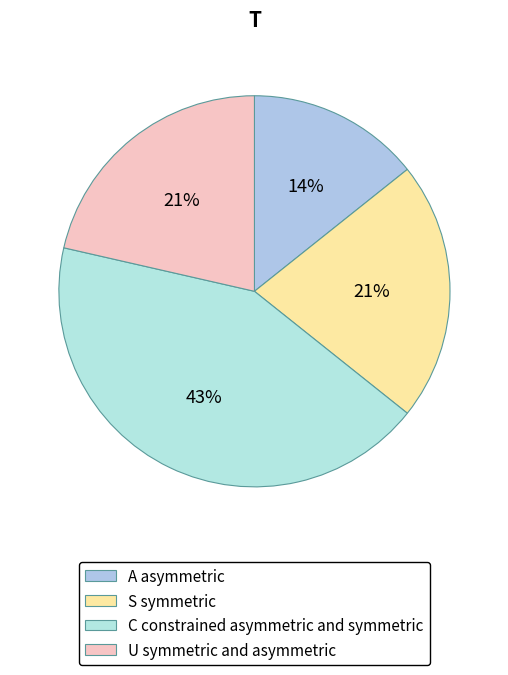

How many segments does this pie chart have?

4